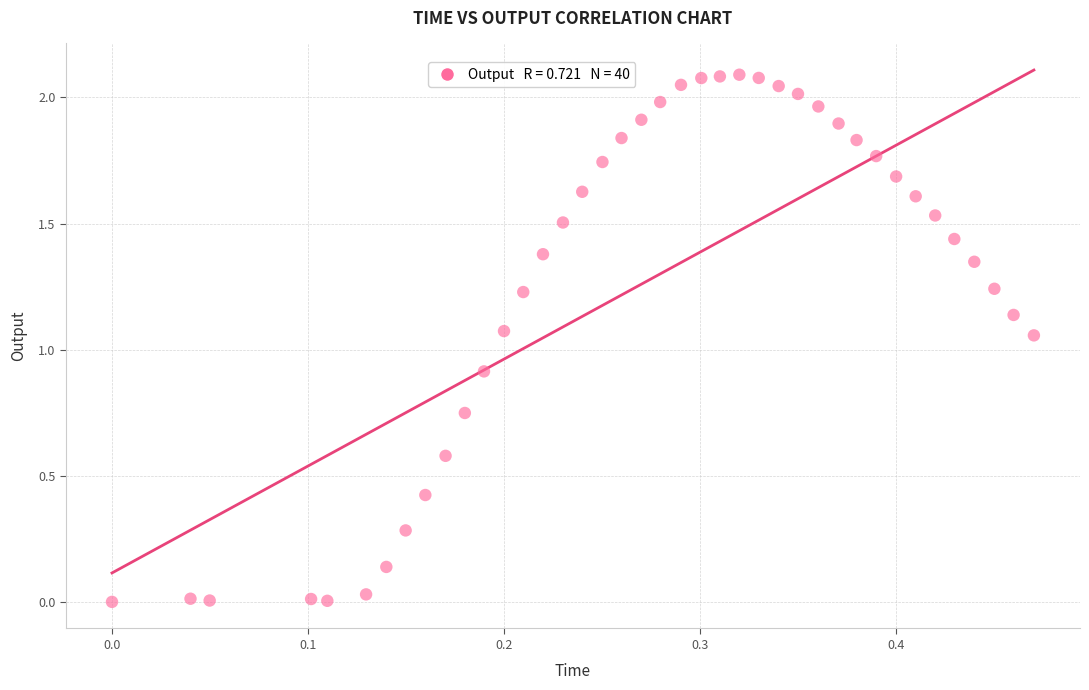

What is the range of X values (max minus min)?

0.5